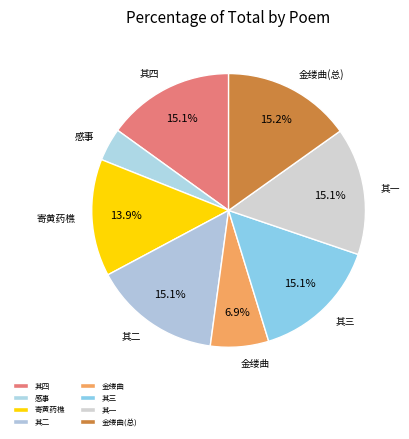

Which has a higher value, 金缕曲(总) or 金缕曲?

金缕曲(总)